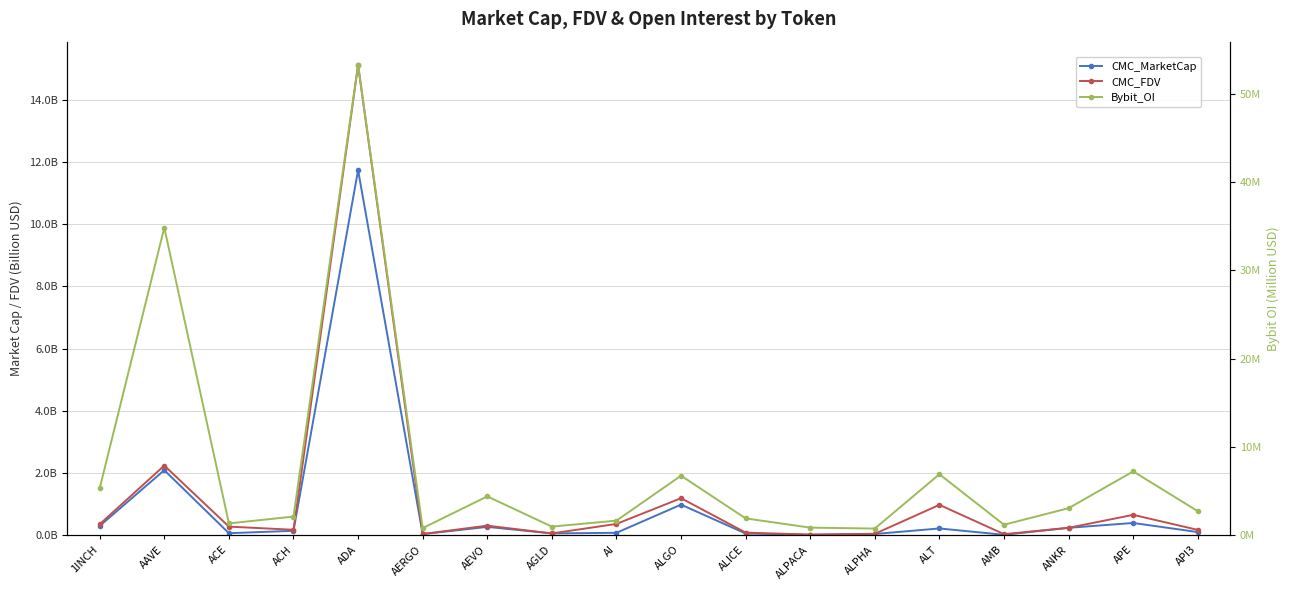

How many lines are shown in the chart?

3